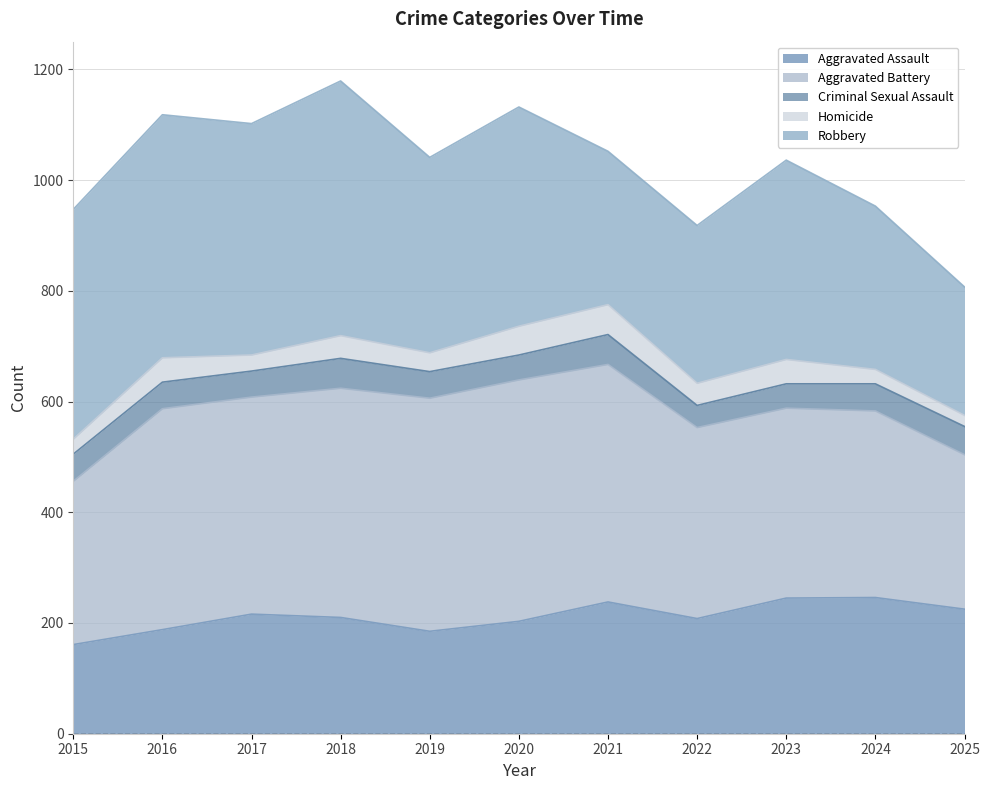

What is the difference between the second highest and second lowest values in the Aggravated Battery series?

134